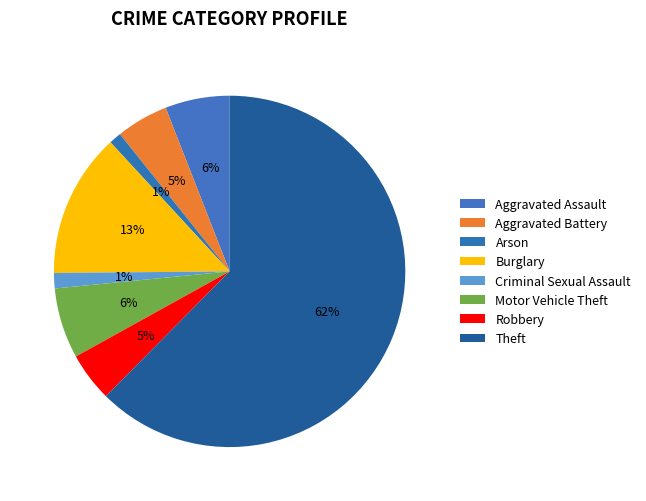

How many segments does this pie chart have?

8